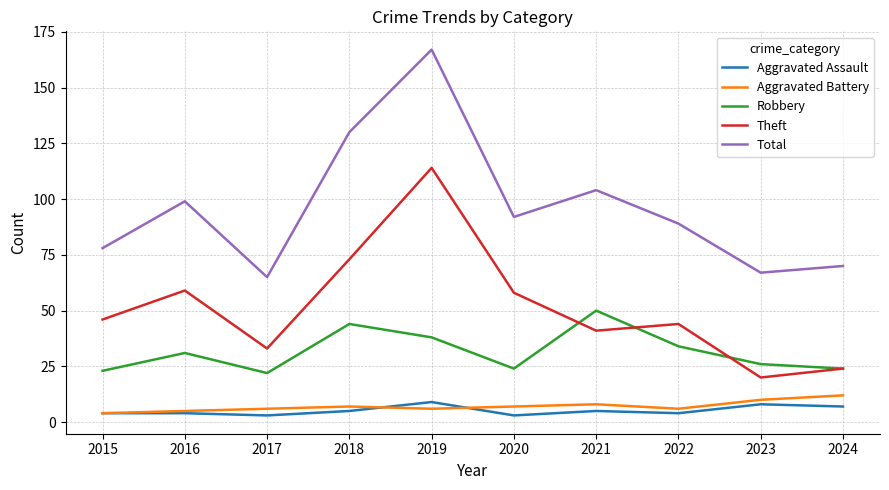

What is the highest value of the Aggravated Assault series?

9